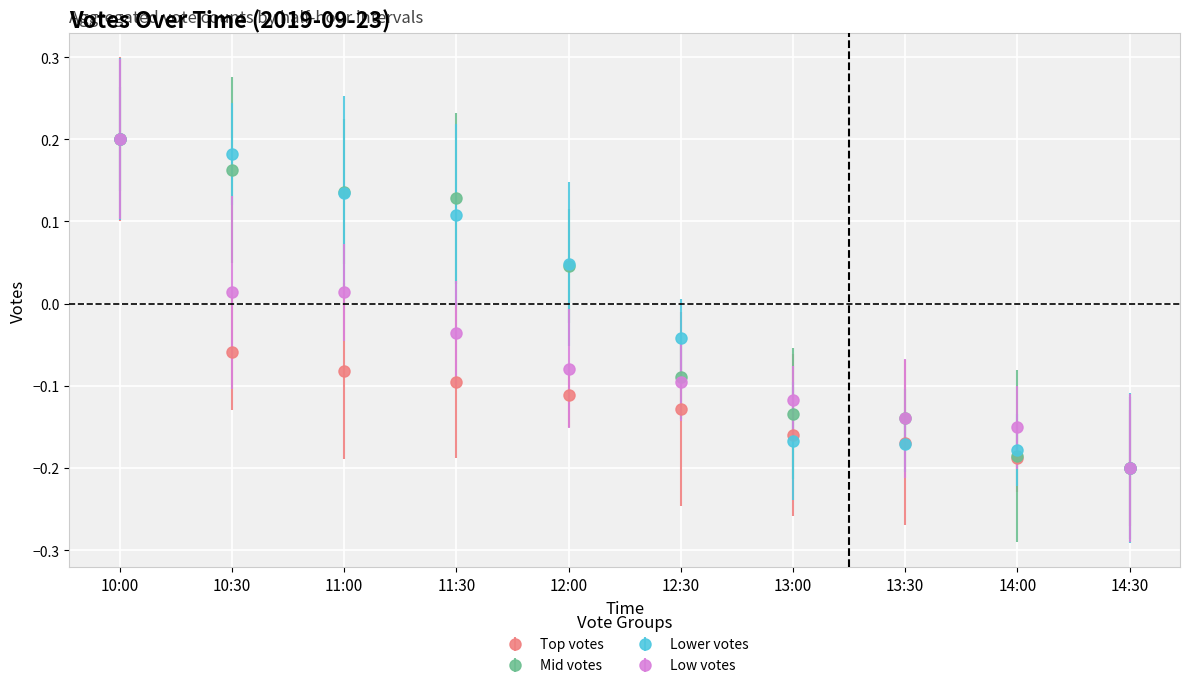

Which series has the widest spread of values?

Top votes